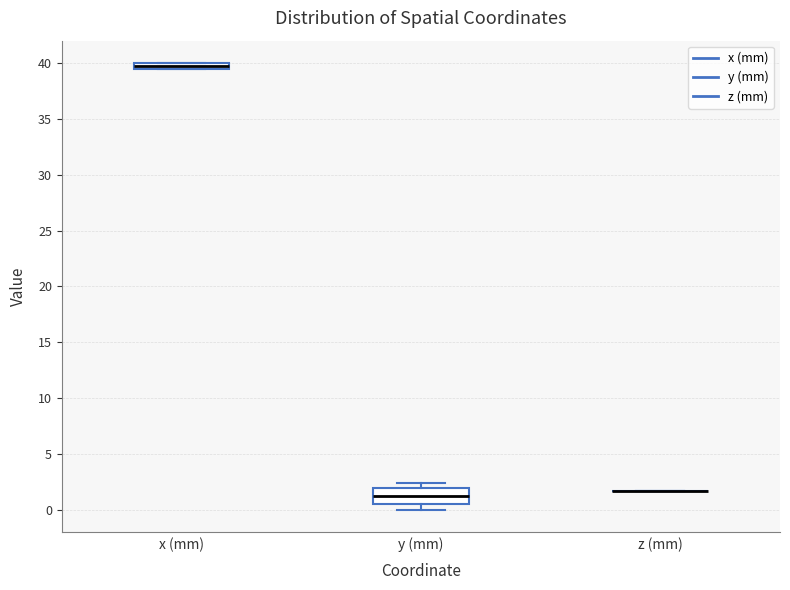

Which box is the tallest, from its lower edge to its upper edge?

y (mm)